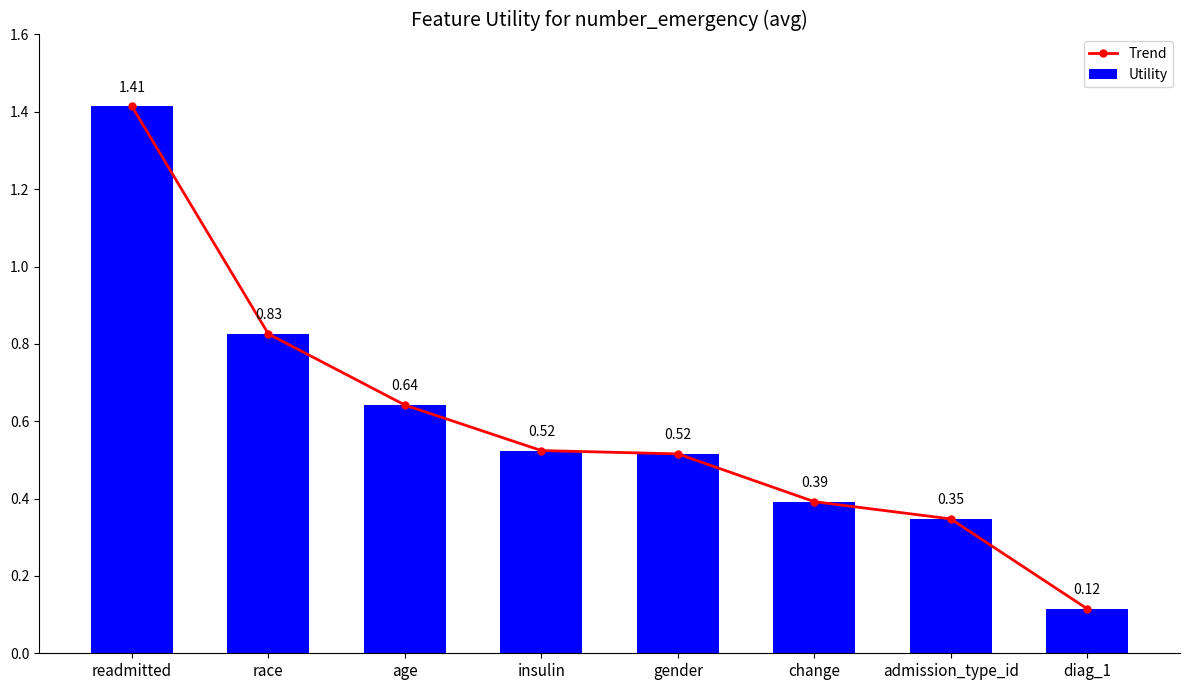

Reading right to left, list all the values displayed in this chart.

Trend: diag_1=0.1	admission_type_id=0.3	change=0.4	gender=0.5	insulin=0.5	age=0.6	race=0.8	readmitted=1.4
Utility: diag_1=0.1	admission_type_id=0.3	change=0.4	gender=0.5	insulin=0.5	age=0.6	race=0.8	readmitted=1.4